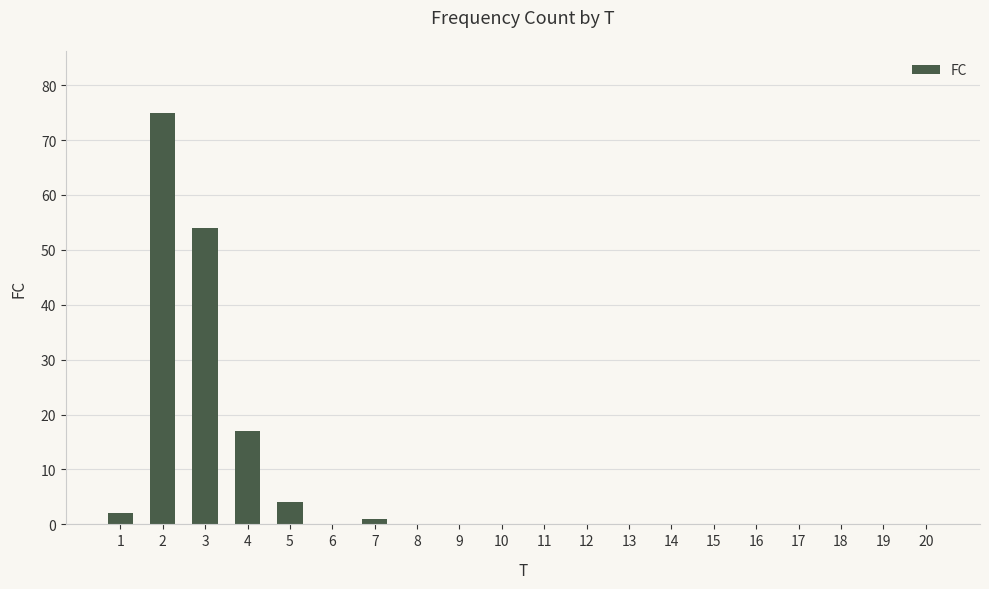

Reading left to right, transcribe all the data shown in this chart.

2	75	54	17	4	0	1	0	0	0	0	0	0	0	0	0	0	0	0	0